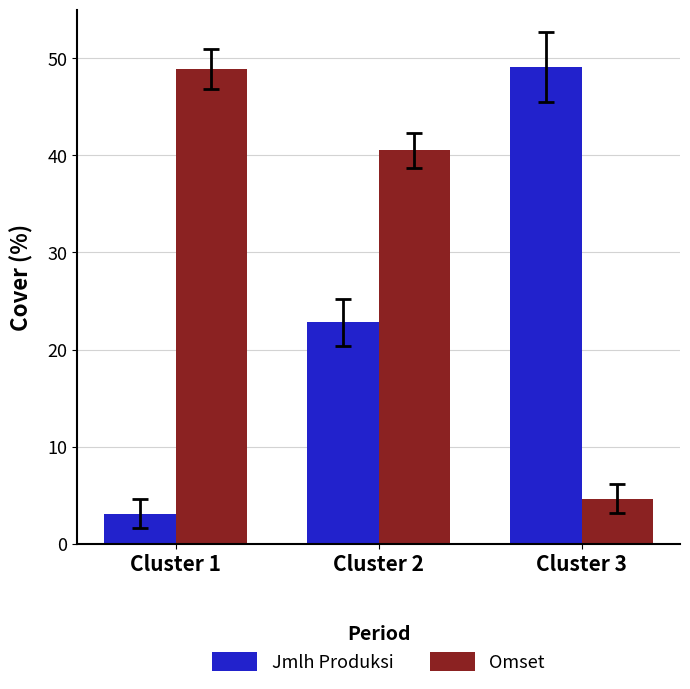

Rank the categories by Jmlh Produksi value from lowest to highest.

Cluster 1, Cluster 2, Cluster 3